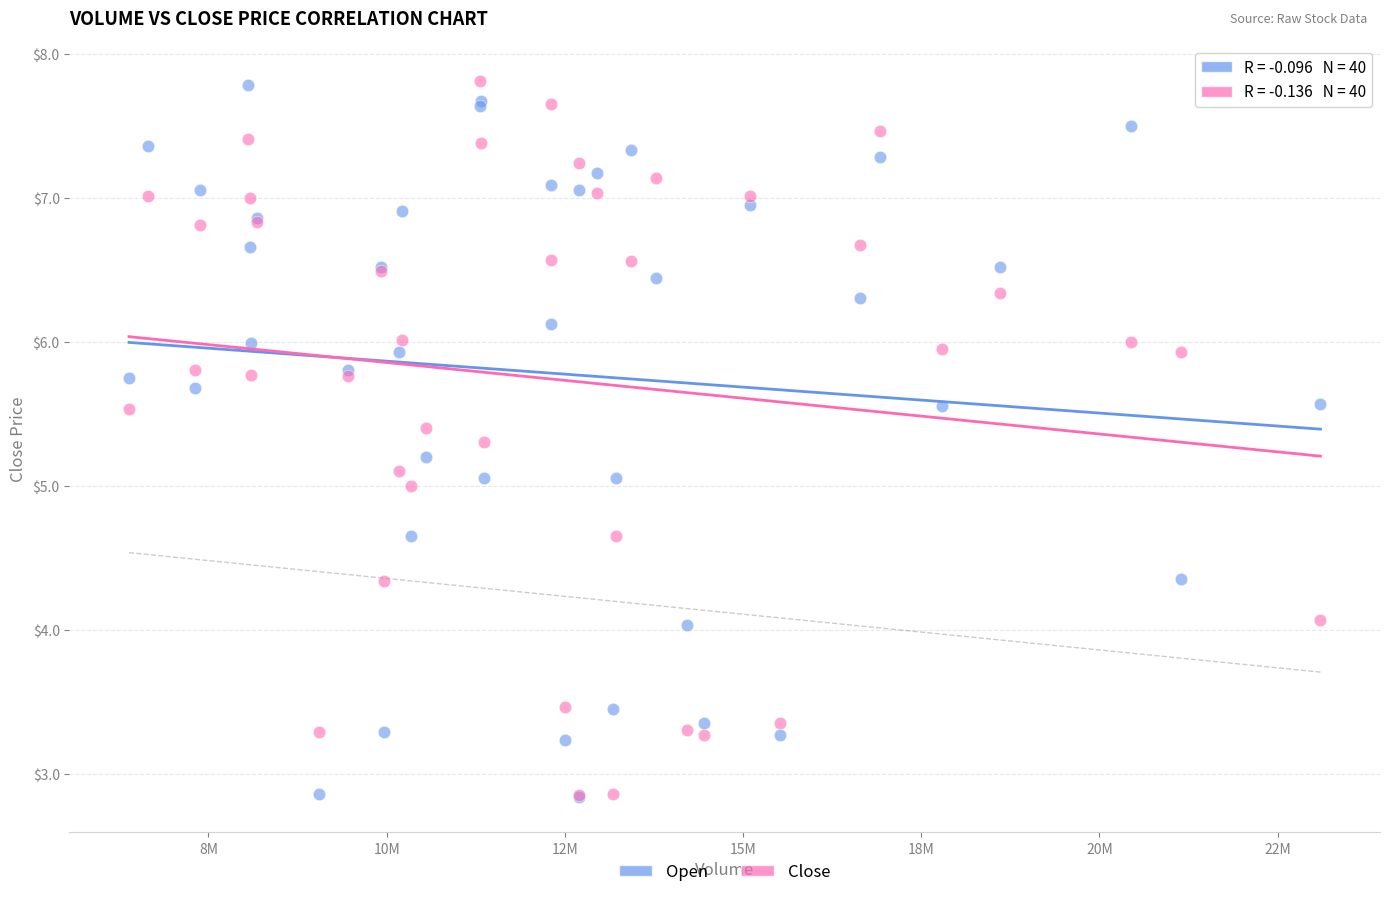

What are all the series names shown in the legend?

Open, Close